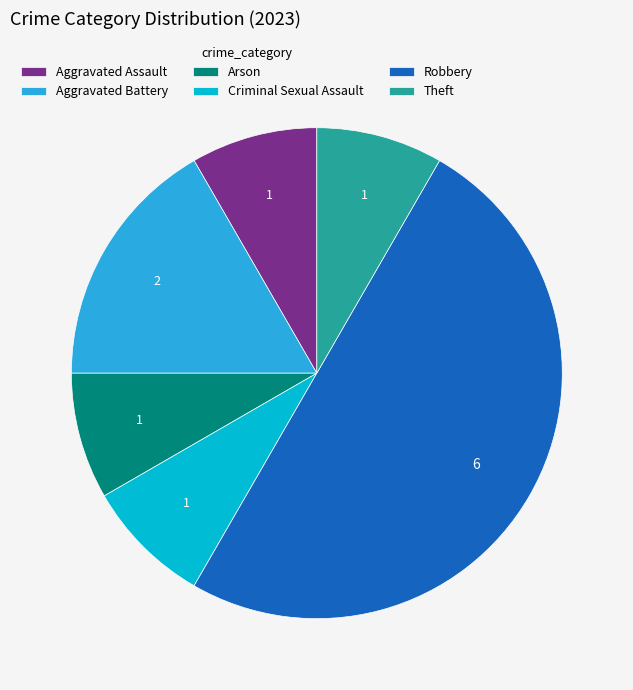

Which slice is the largest?

Robbery